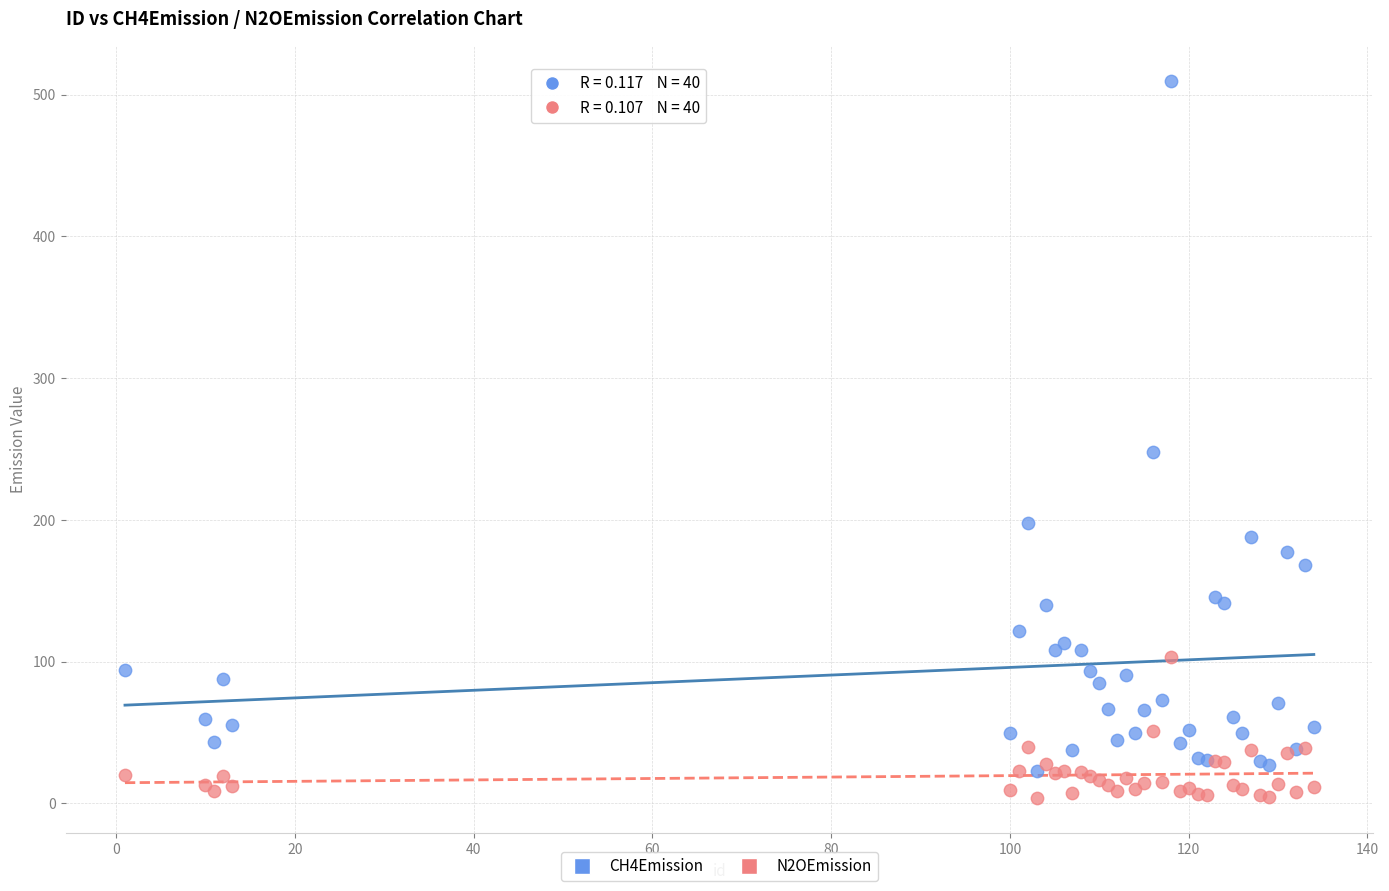

Which series contains the lowest Y value?

N2OEmission